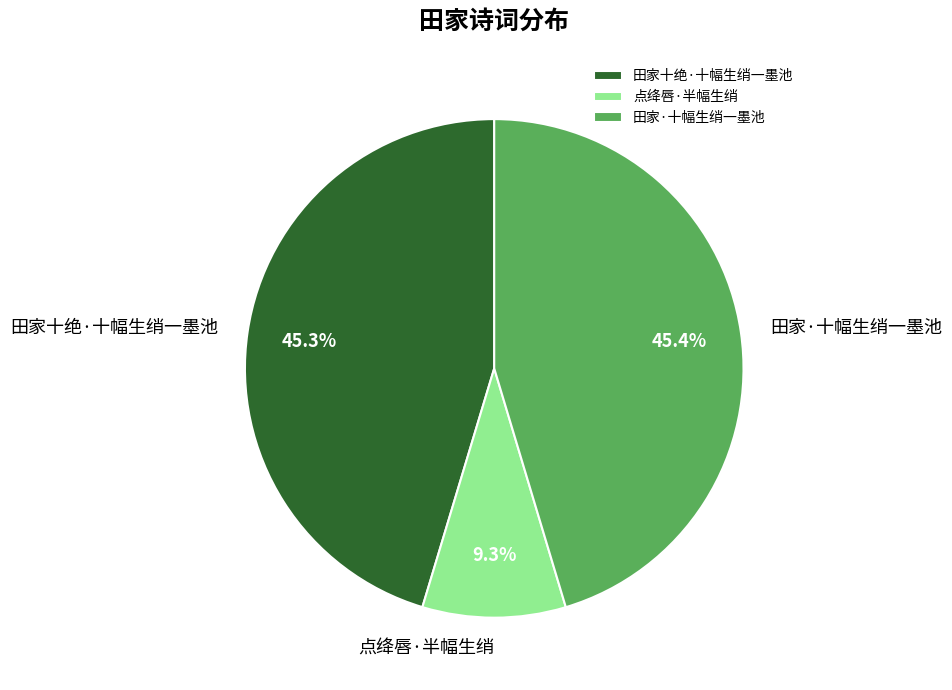

Combined, what portion of the pie is 点绛唇·半幅生绡 and 田家·十幅生绡一墨池?

54.7%